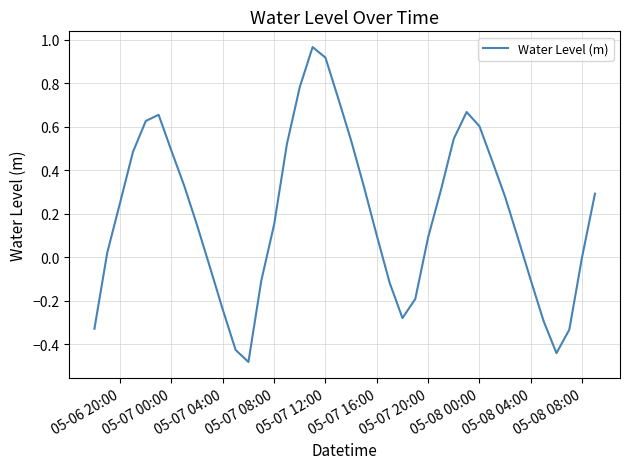

What is the average value?

0.2